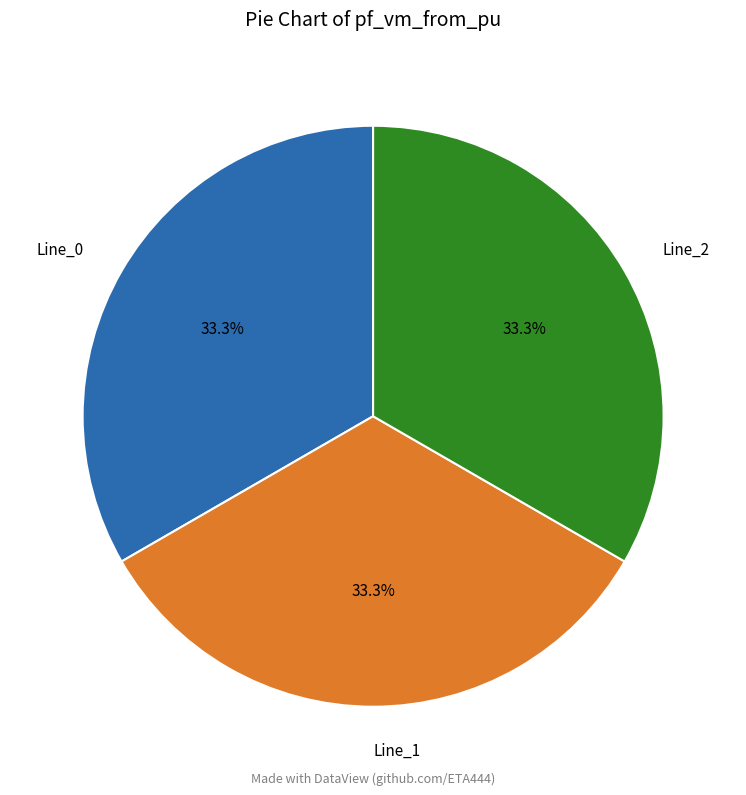

To the nearest percent, what is the difference between the largest and smallest slice percentages?

0%